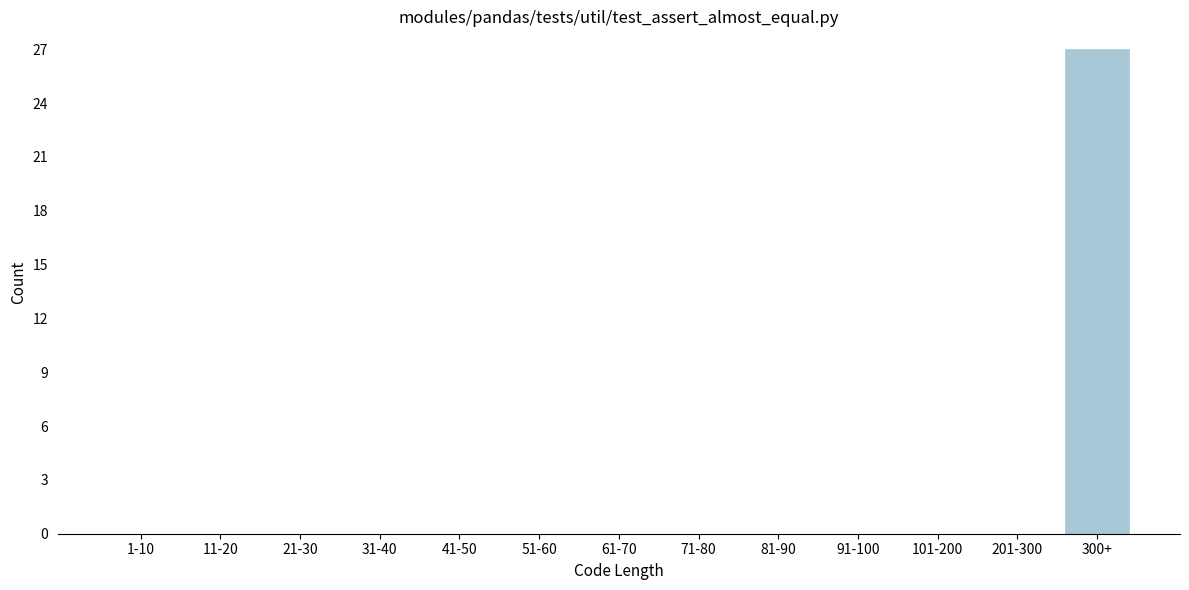

Reading left to right, what are all the values shown in this chart?

1-10=0	11-20=0	21-30=0	31-40=0	41-50=0	51-60=0	61-70=0	71-80=0	81-90=0	91-100=0	101-200=0	201-300=0	300+=27